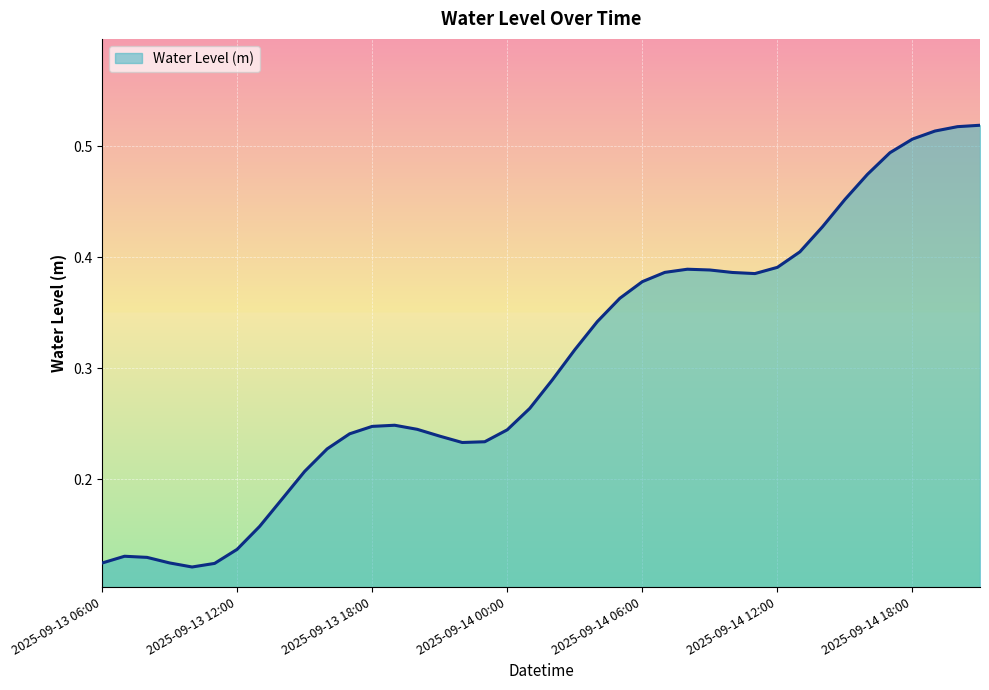

Does the chart display data point markers on the line(s)?

No